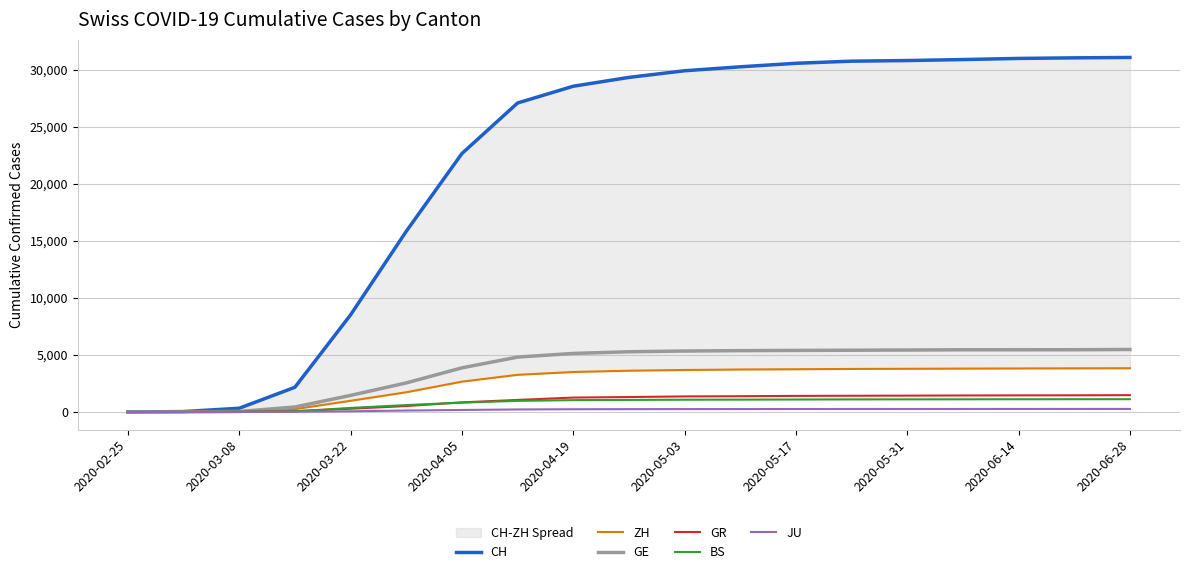

The GE series shows 0 at 2020-02-25. True or false?

True